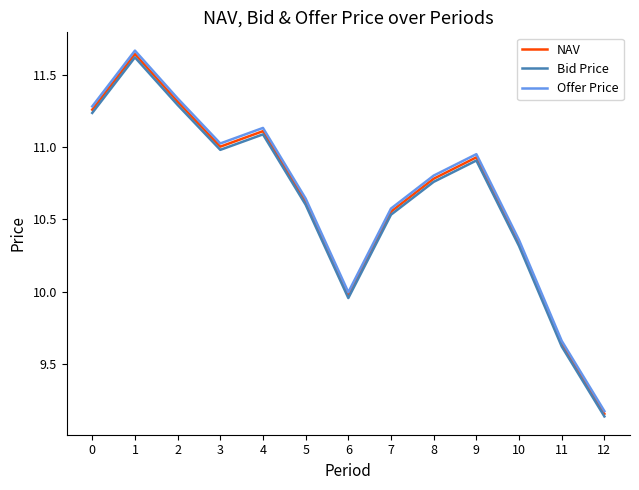

What is the total value across all series at 4?

33.3